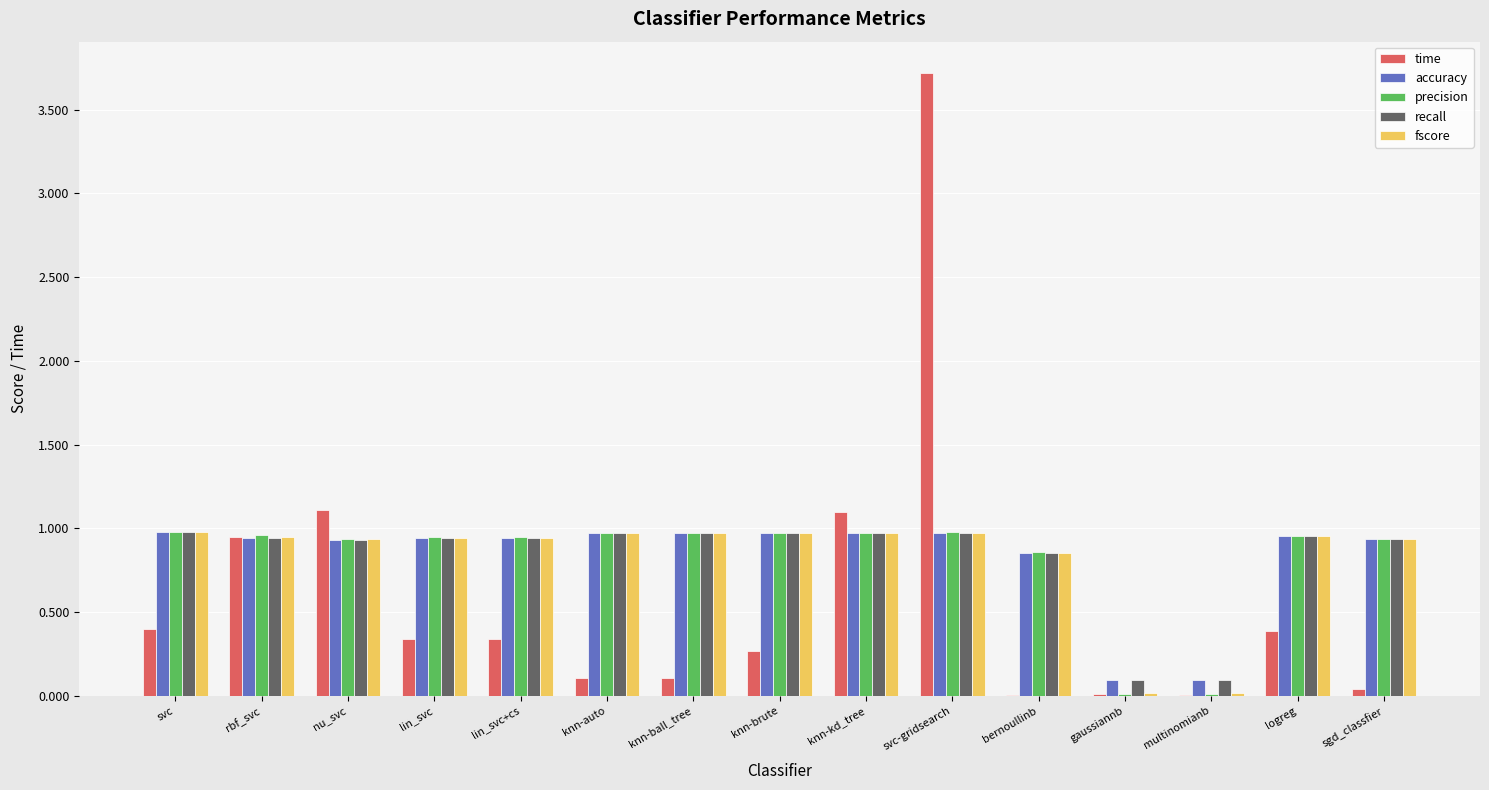

What is the total value across all series at gaussiannb?

0.2